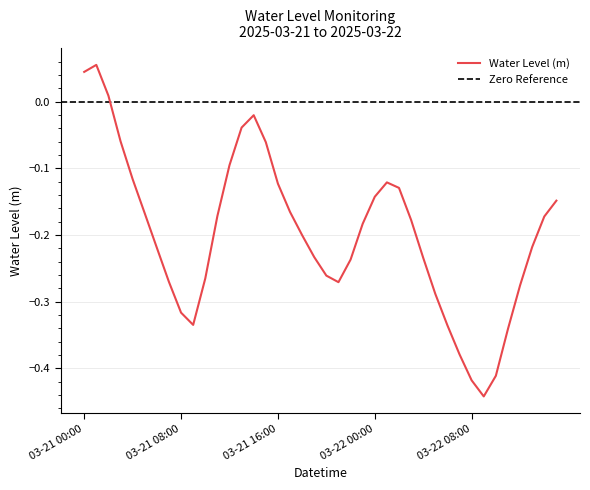

Count the number of data series in this chart.

1